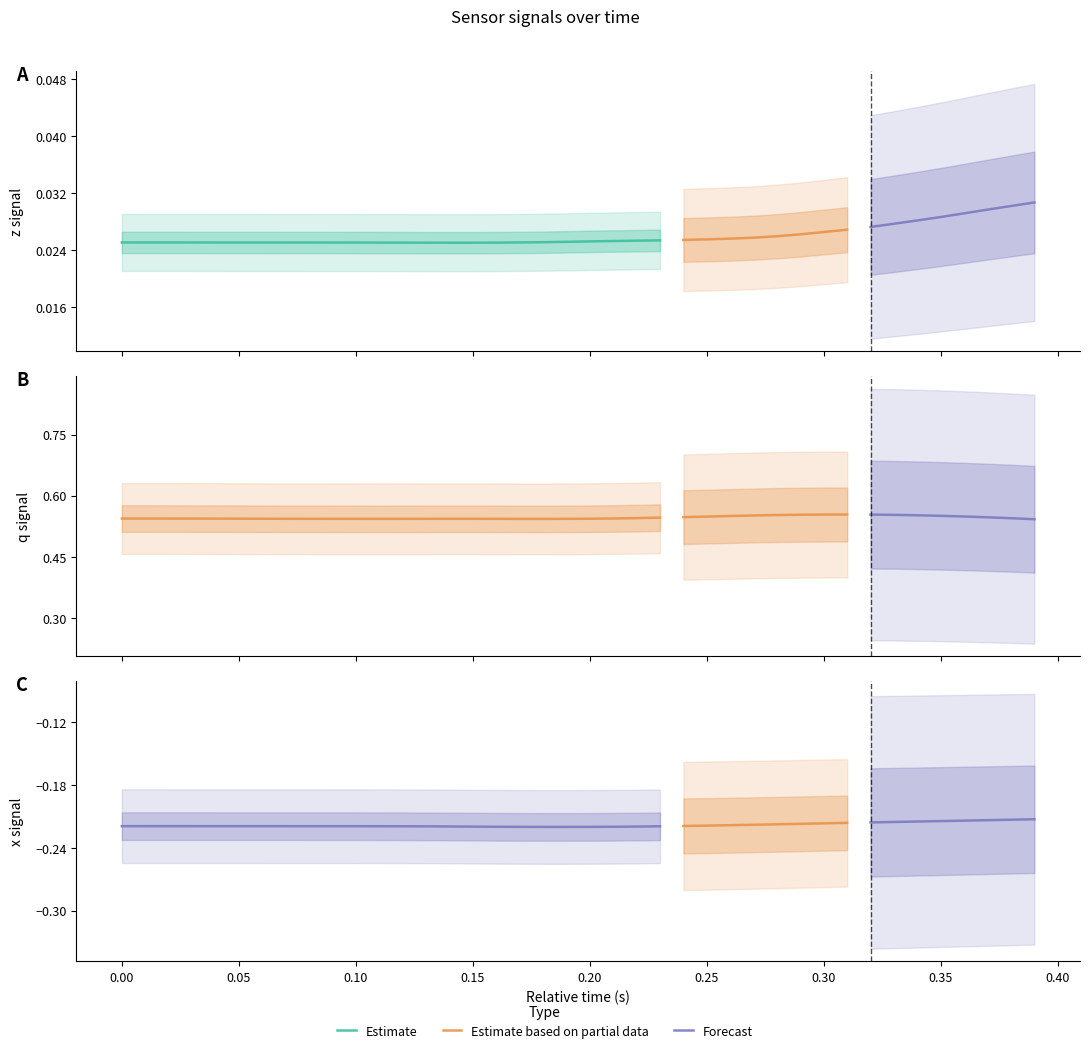

What is the average value of the x series?

-0.2